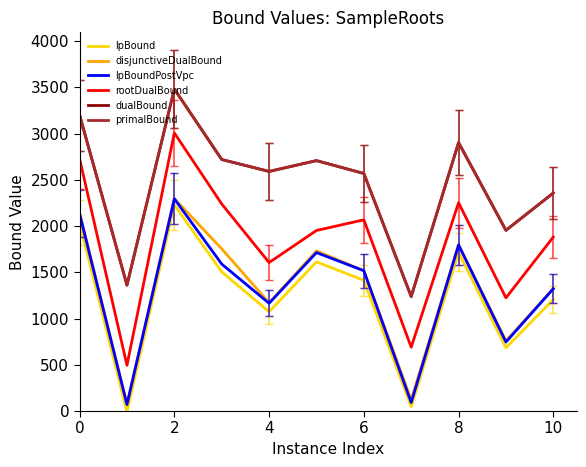

Does the chart have visible grid lines?

No